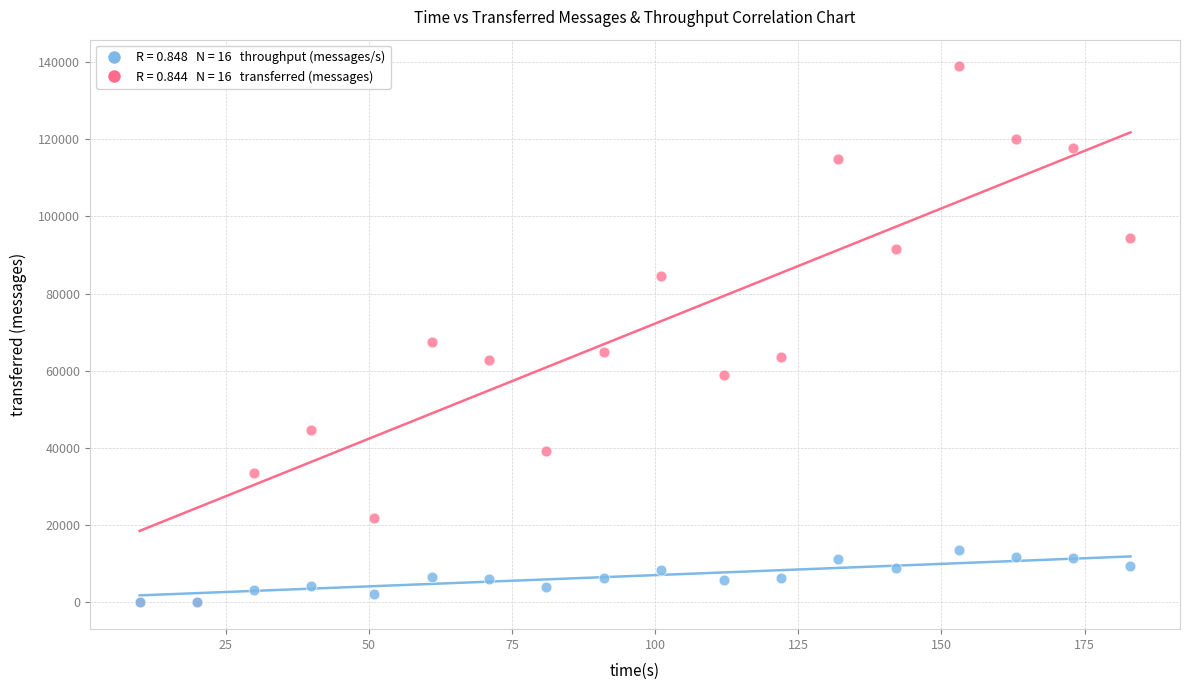

Across all series, what Y value is closest to 69430?

67520